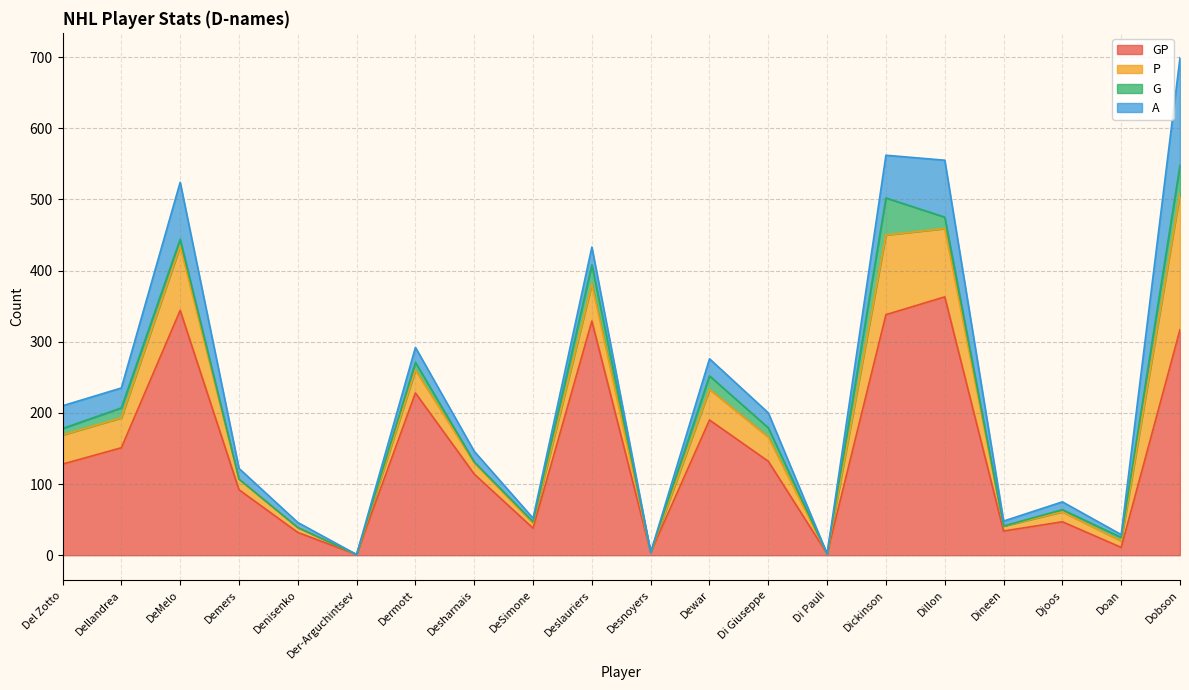

What is the difference between the highest and lowest values at Dillon?

347